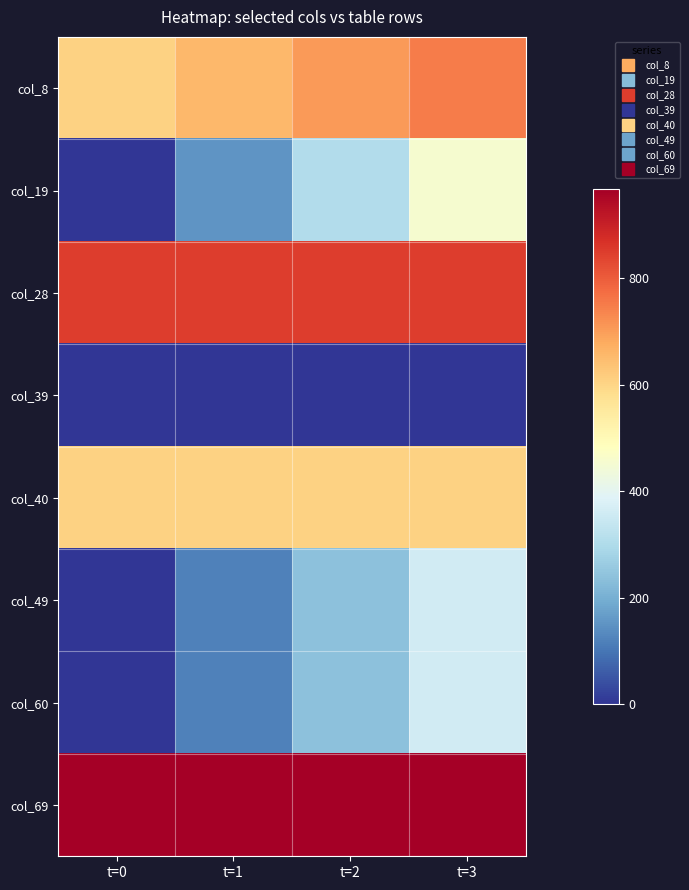

At how many categories does at least one series exceed 264?

4